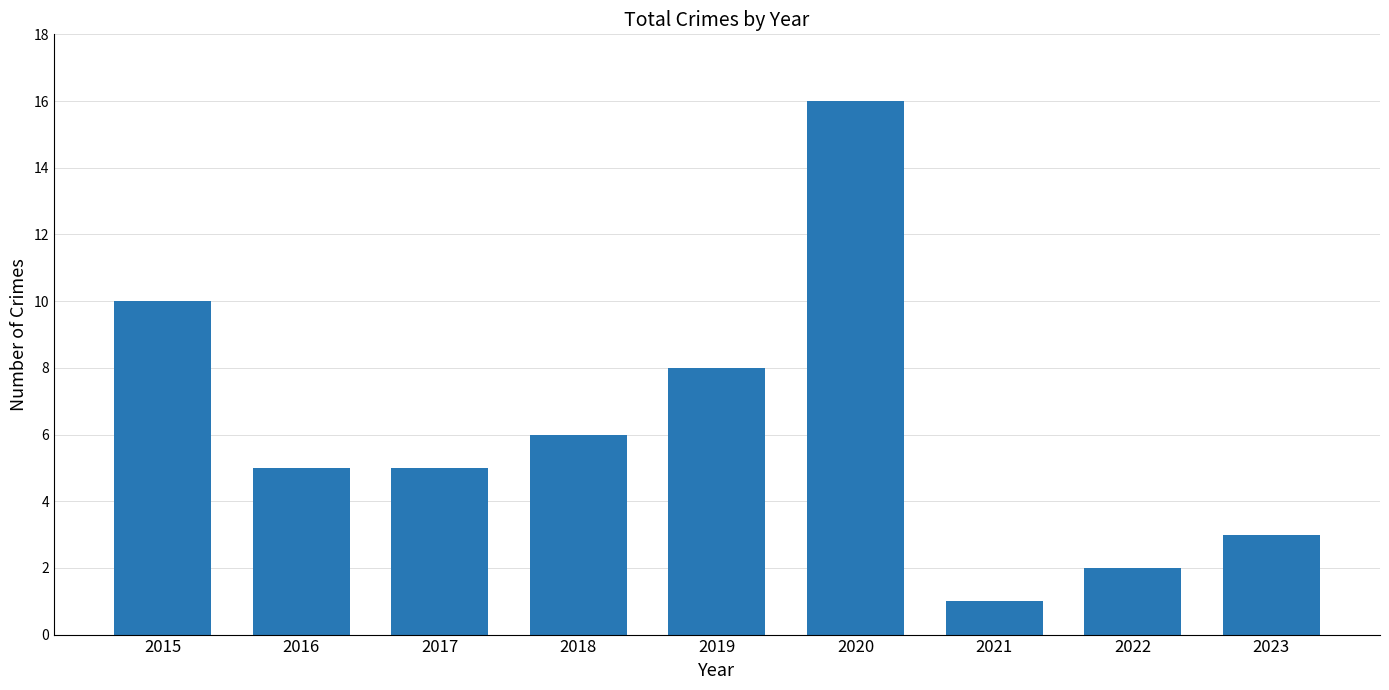

Reading left to right, extract all data points from this chart.

2015=10	2016=5	2017=5	2018=6	2019=8	2020=16	2021=1	2022=2	2023=3